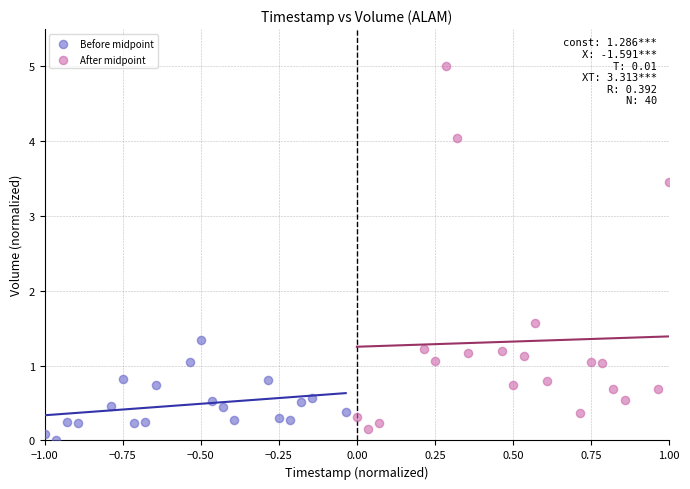

Which series has the widest spread of Y values?

After midpoint